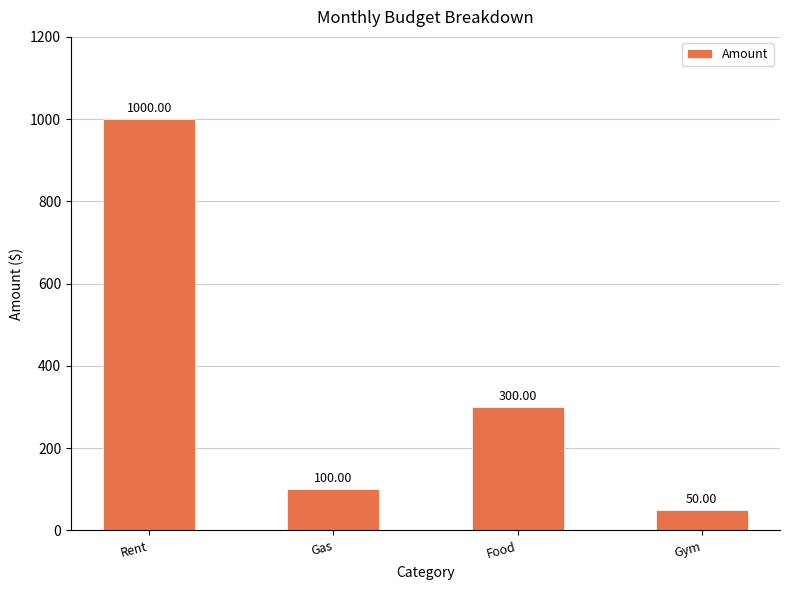

Rank the categories by value from lowest to highest.

Gym, Gas, Food, Rent